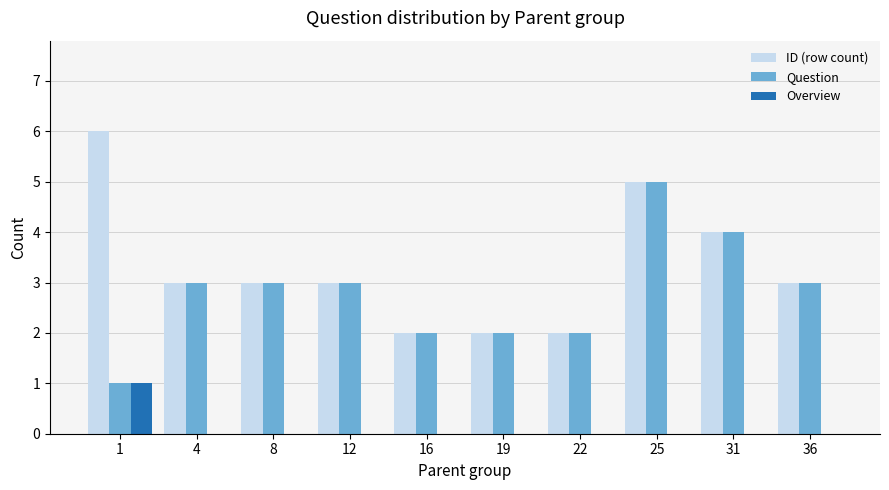

How many distinct data groups are displayed?

3